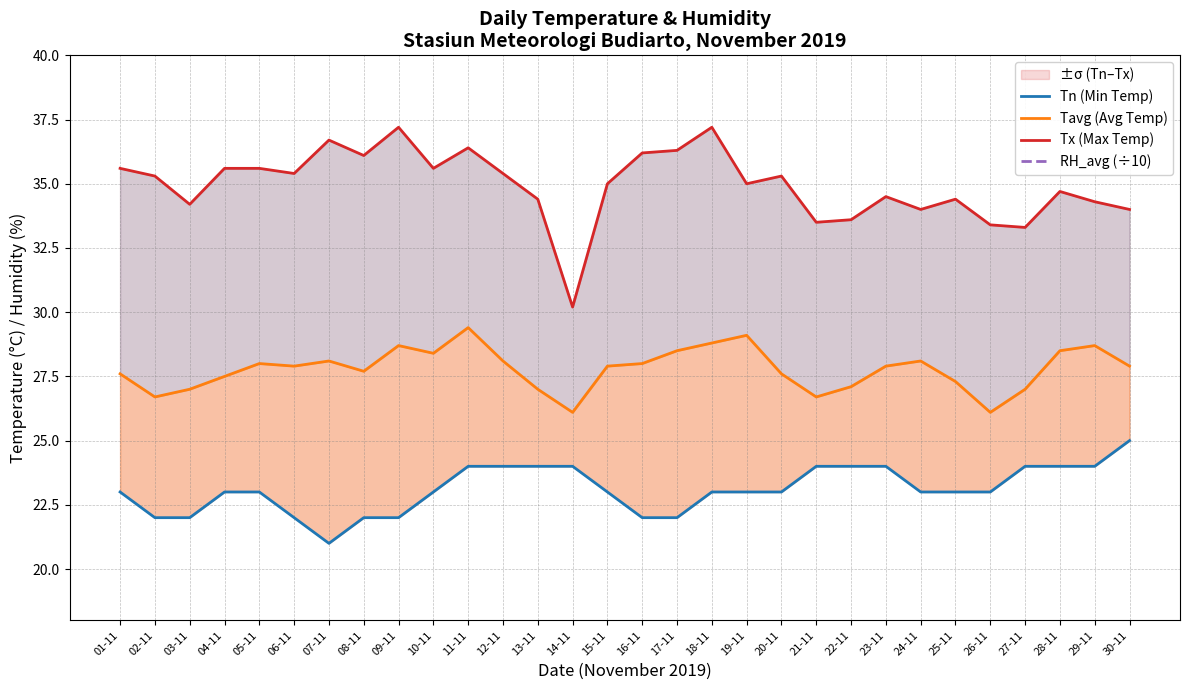

Is it true that Tx (Max Temp) equals 21.6 at 13-11?

False